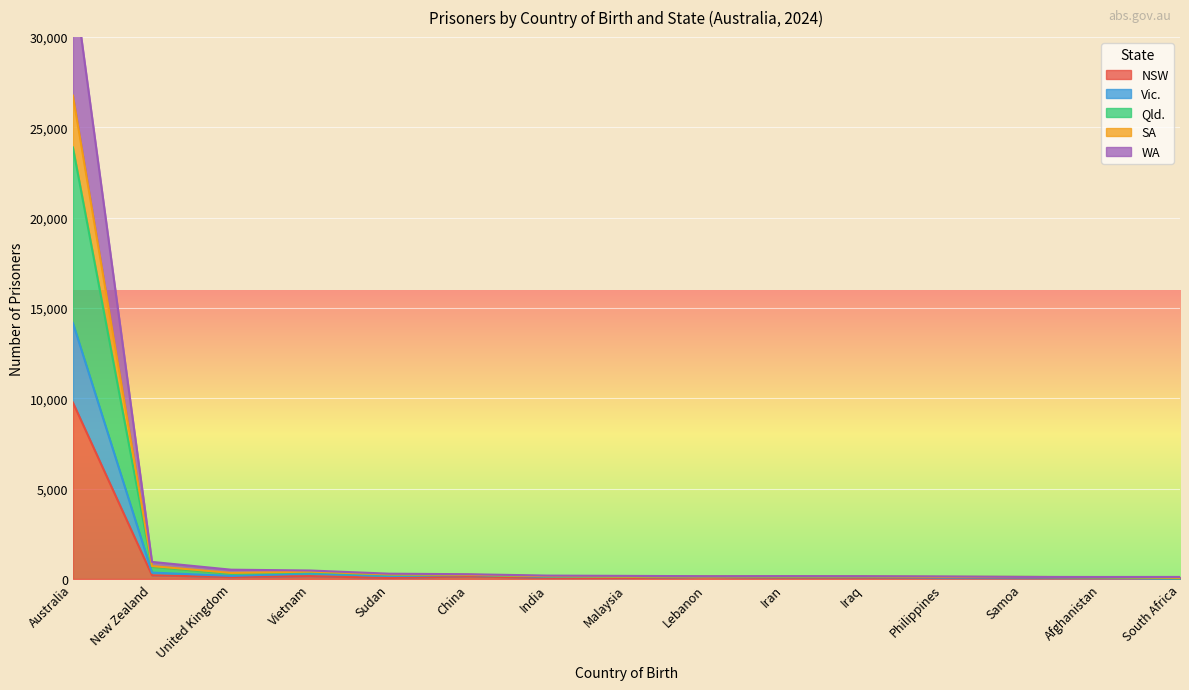

Is the value of WA at South Africa greater than the value of NSW at Australia?

No